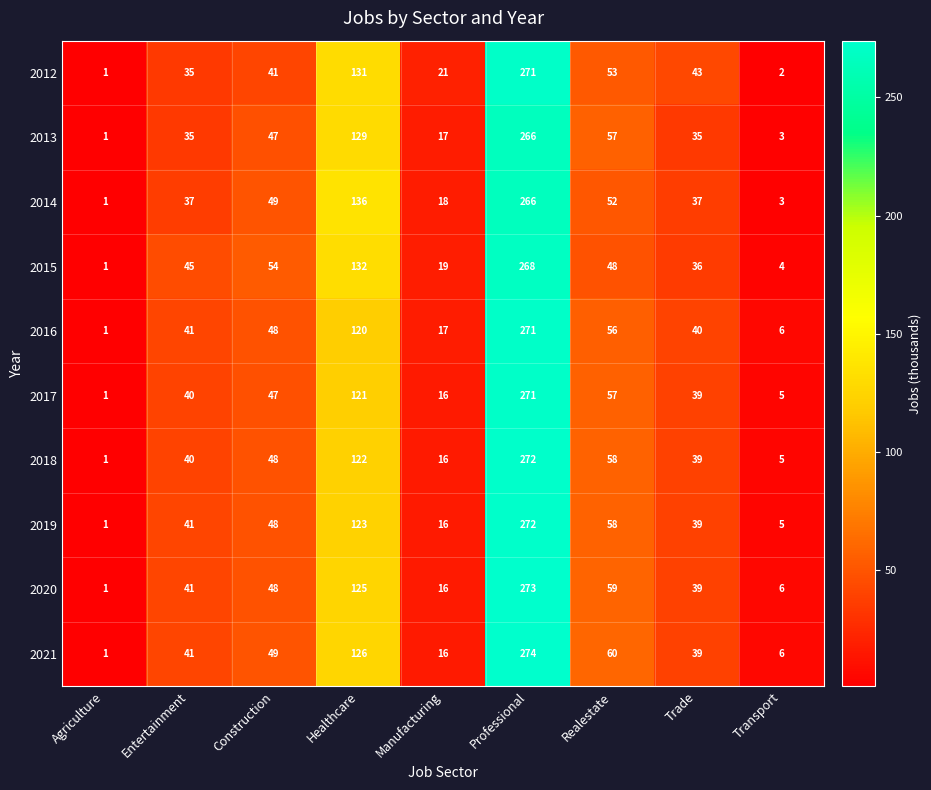

What is the difference between the maximum and minimum values in the 2014 series?

265